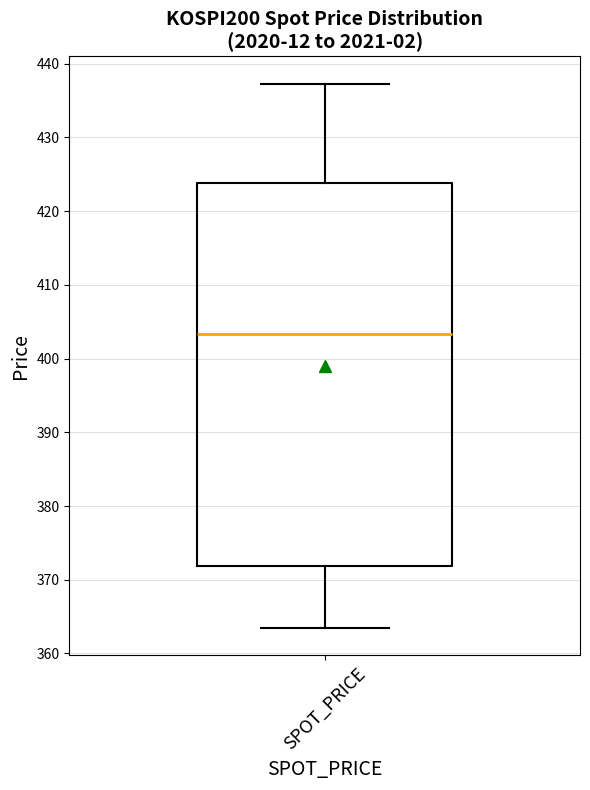

Where is the lower edge of the box for SPOT_PRICE on the y-axis? The values are not printed on the chart, so give them approximately, as read against the axis.

372